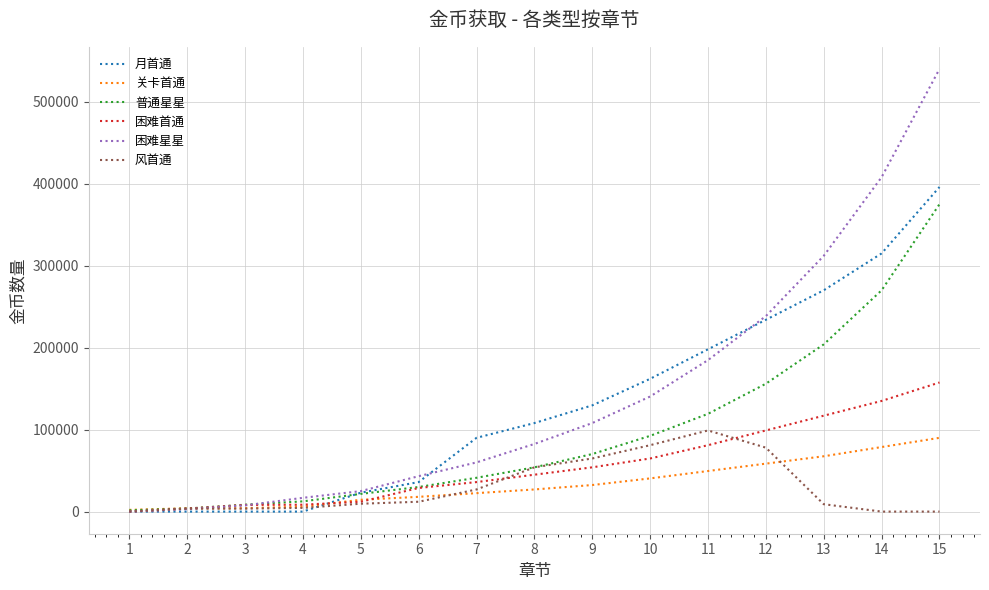

Which series changed the most between 3 and 9?

月首通